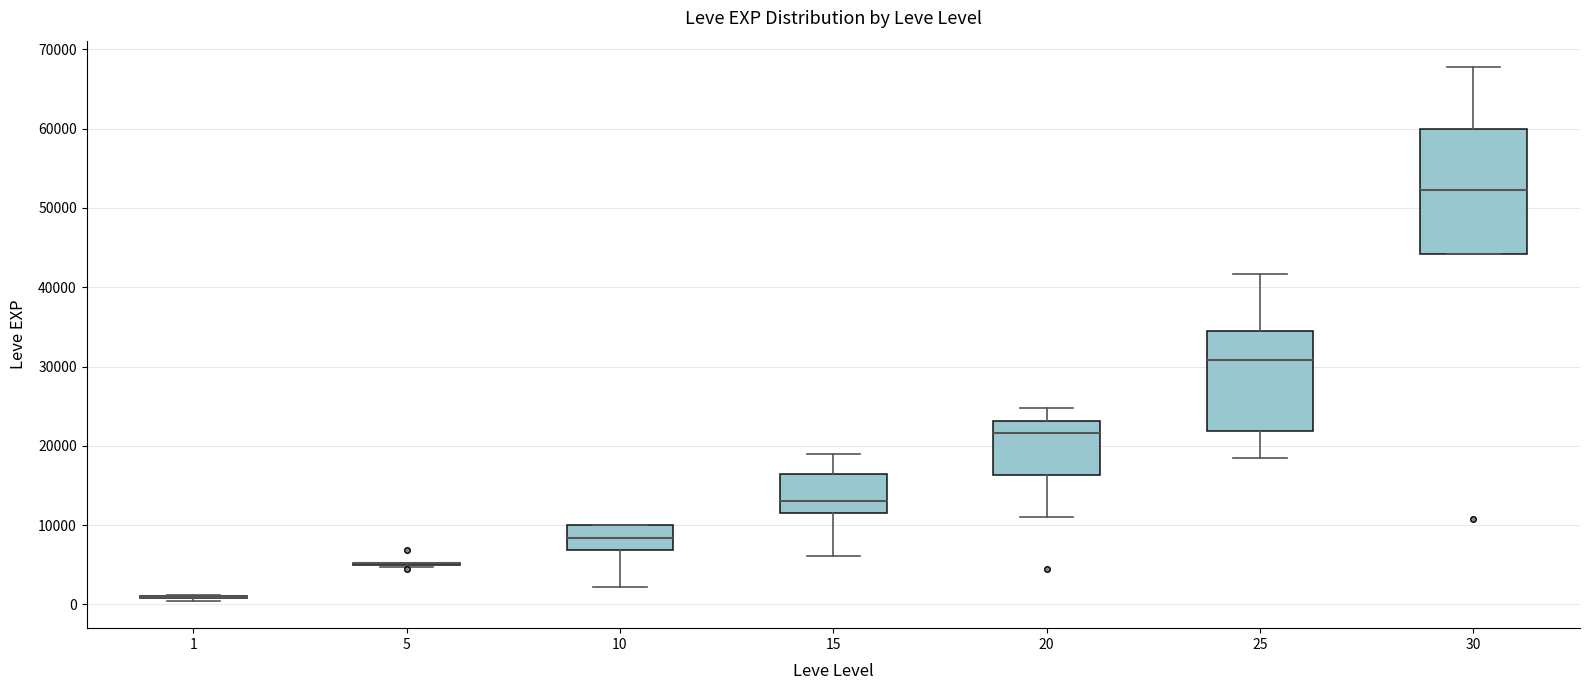

Which box is the tallest, from its lower edge to its upper edge?

30